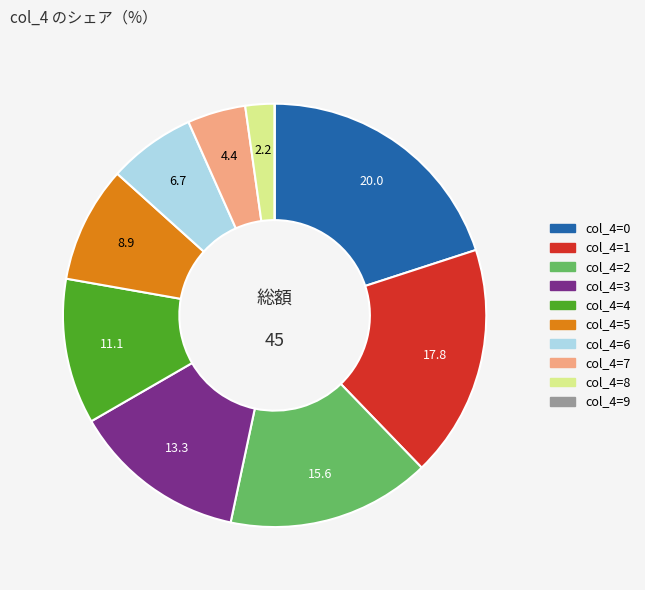

Is there a majority slice in this chart?

No